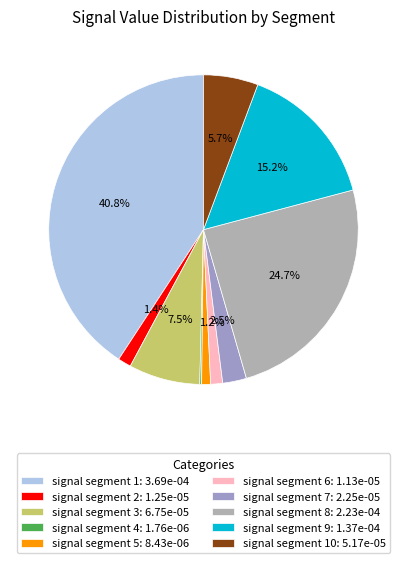

What is the smallest slice in the pie chart?

signal segment 4